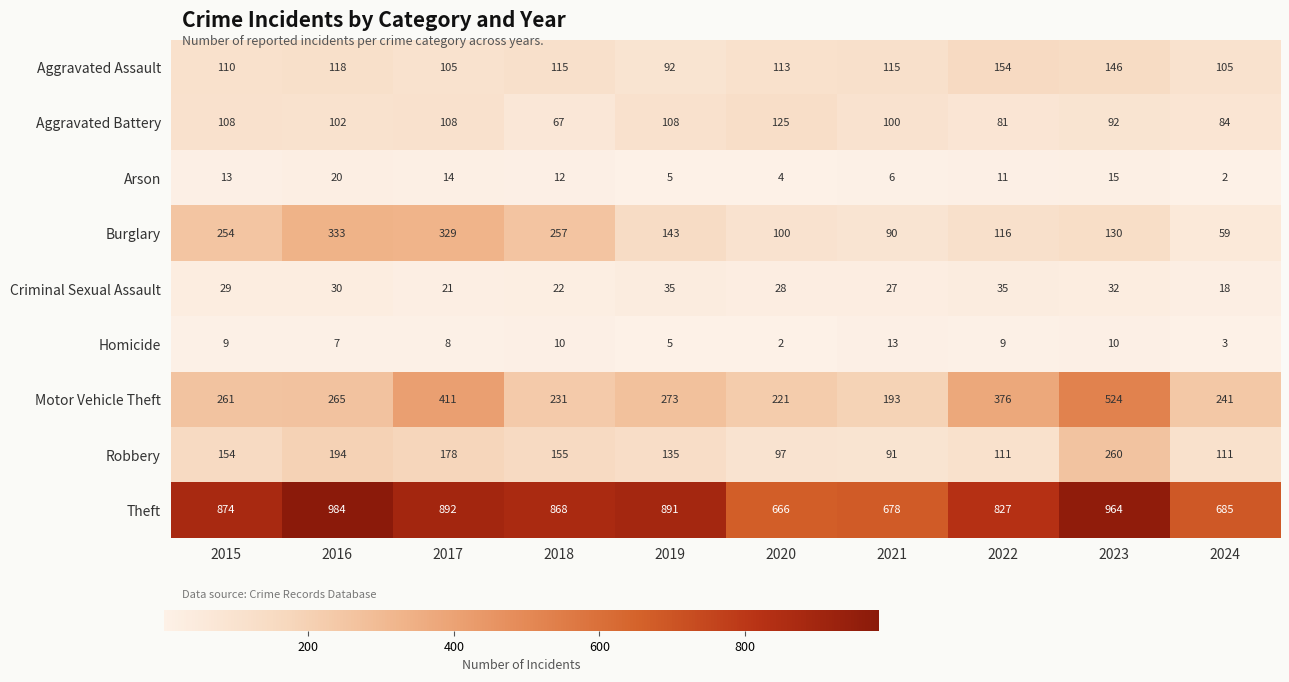

The value of Criminal Sexual Assault at 2022 is 20. True or false?

False